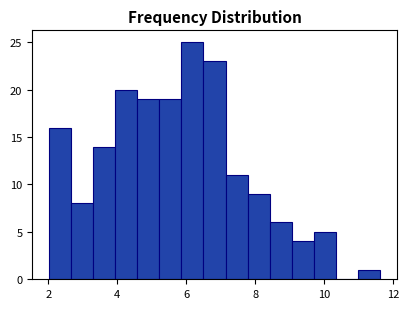

Around what value on the x-axis is the tallest bar? Give the approximate position of its centre, as read against the axis.

6.2